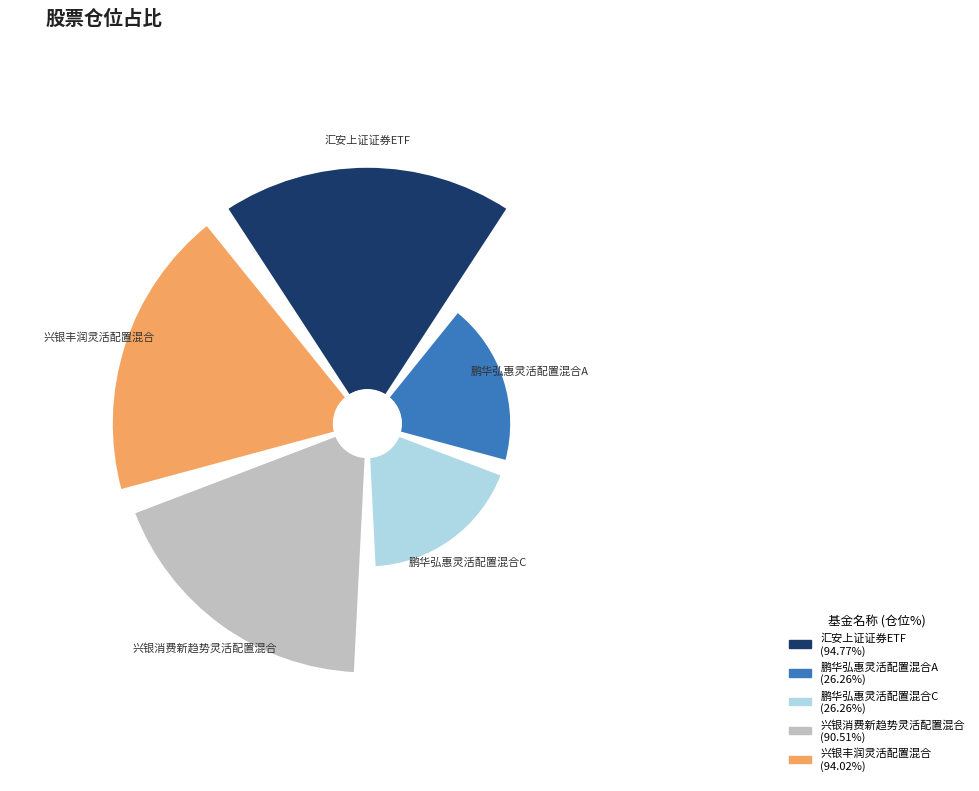

Rank the categories by value from lowest to highest.

鹏华弘惠灵活配置混合A, 鹏华弘惠灵活配置混合C, 兴银消费新趋势灵活配置混合, 兴银丰润灵活配置混合, 汇安上证证券ETF